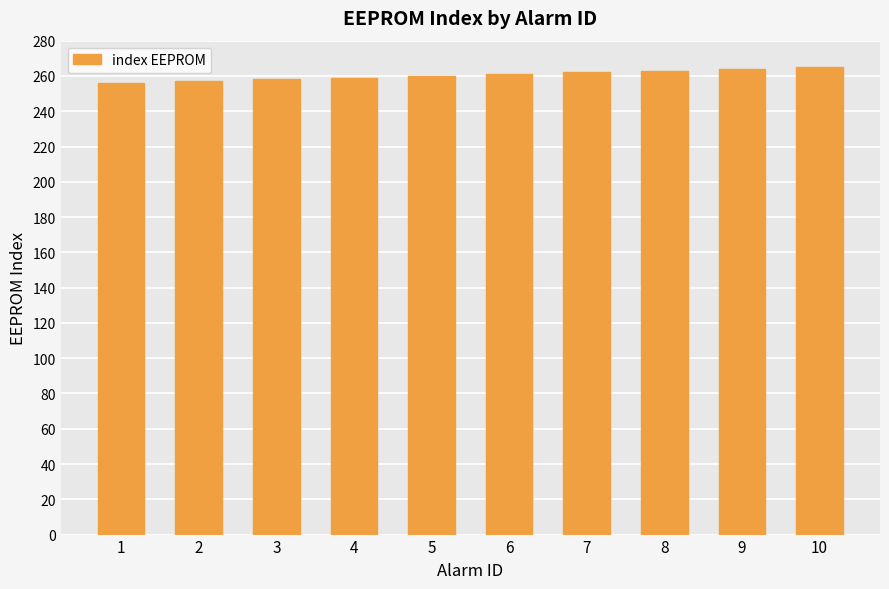

What is the value of the 5th bar from the left?

260